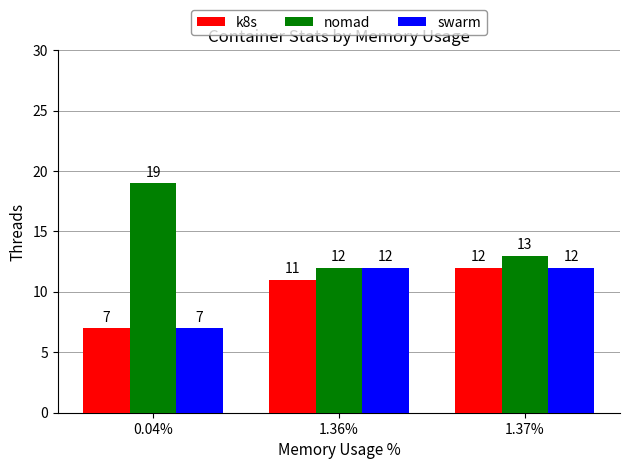

What is the value of the swarm bar at the 2nd from the left?

12